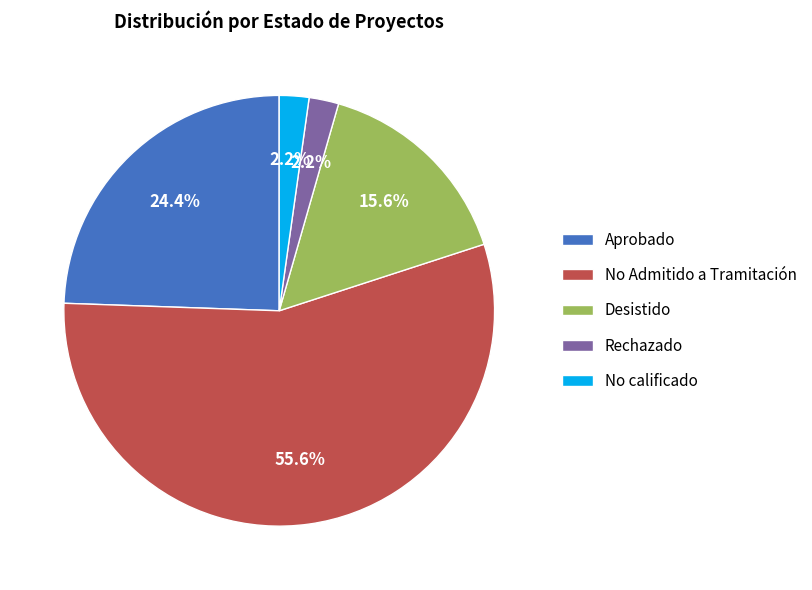

To the nearest percent, what is the difference between the largest and smallest slice percentages?

53%